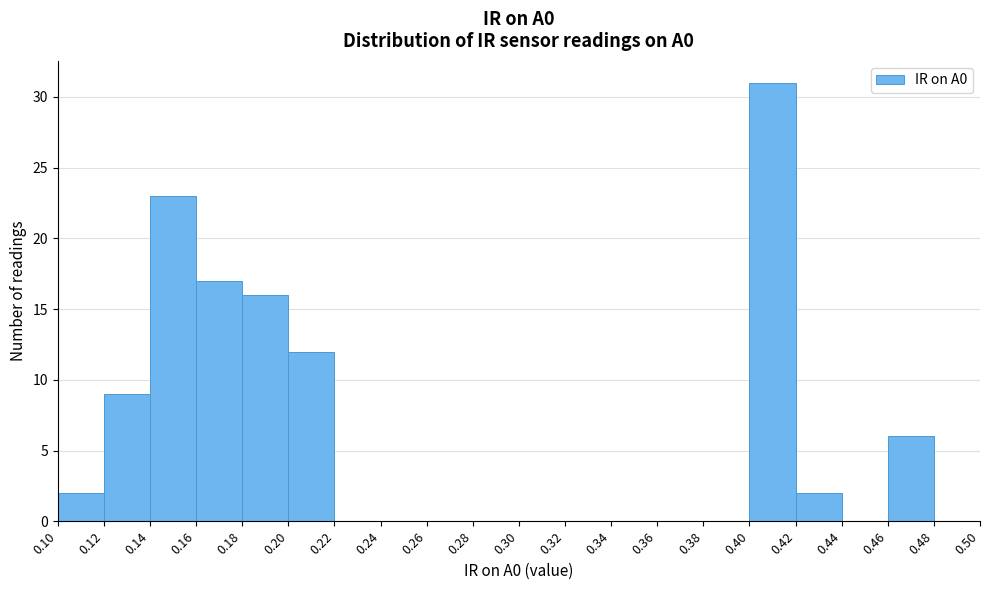

Reading left to right, transcribe this chart: for each bar, give the range it covers on the x-axis and its height. The values are not printed on the chart, so give them approximately, as read against the axis.

0.10 to 0.12: 2
0.12 to 0.14: 9
0.14 to 0.16: 23
0.16 to 0.18: 17
0.18 to 0.20: 16
0.20 to 0.22: 12
0.22 to 0.24: 0
0.24 to 0.26: 0
0.26 to 0.28: 0
0.28 to 0.30: 0
0.30 to 0.32: 0
0.32 to 0.34: 0
0.34 to 0.36: 0
0.36 to 0.38: 0
0.38 to 0.40: 0
0.40 to 0.42: 31
0.42 to 0.44: 2
0.44 to 0.46: 0
0.46 to 0.48: 6
0.48 to 0.50: 0